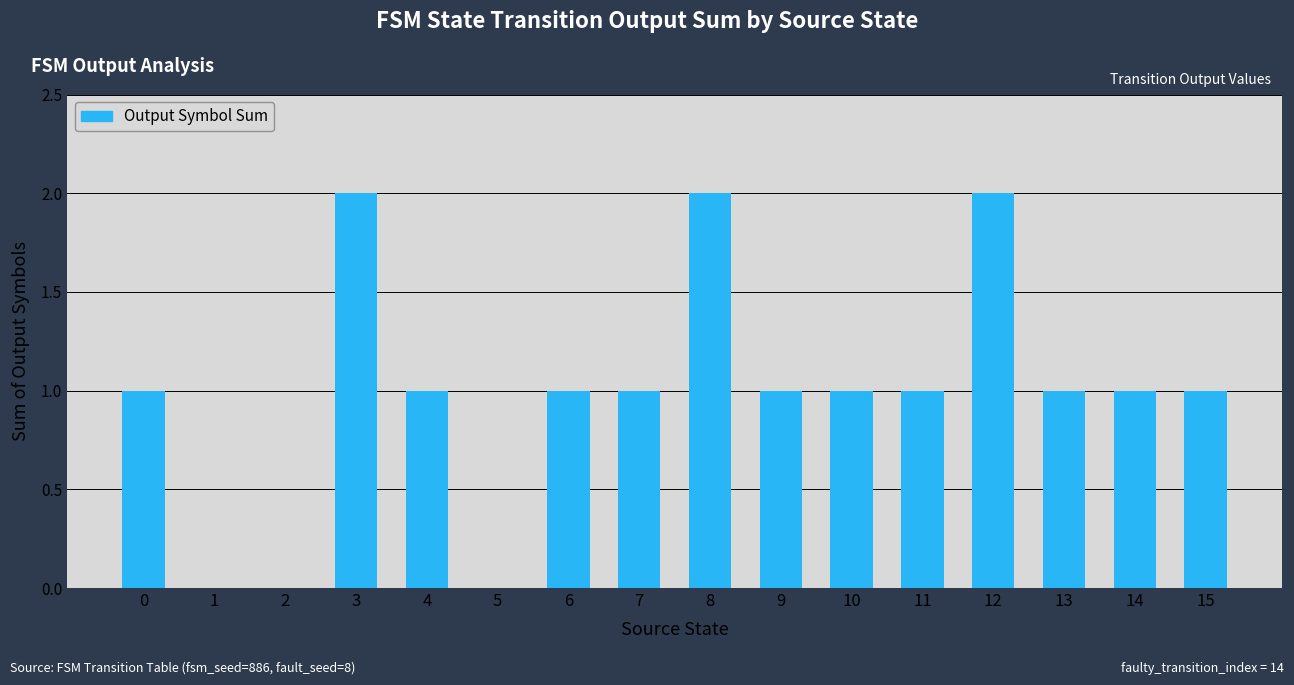

Is it true that the value at 1 is -1?

False